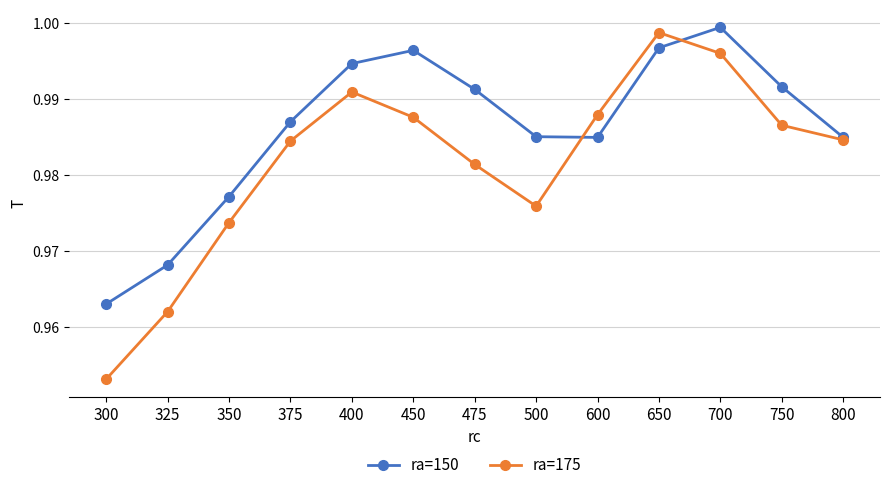

What is the total value across all series at 400?

2.0